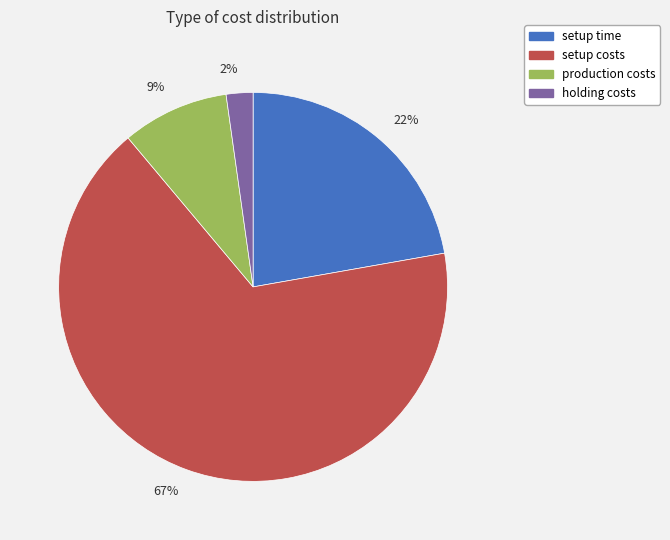

Combined, do 2% and 67% account for over 50%?

Yes